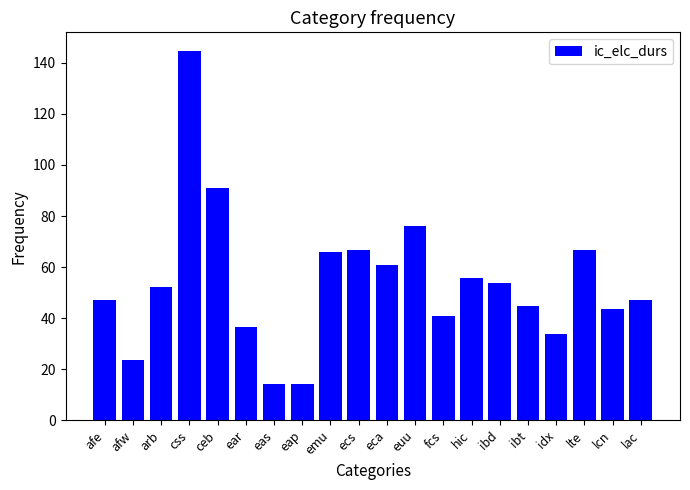

What is the maximum value shown in the chart?

144.7